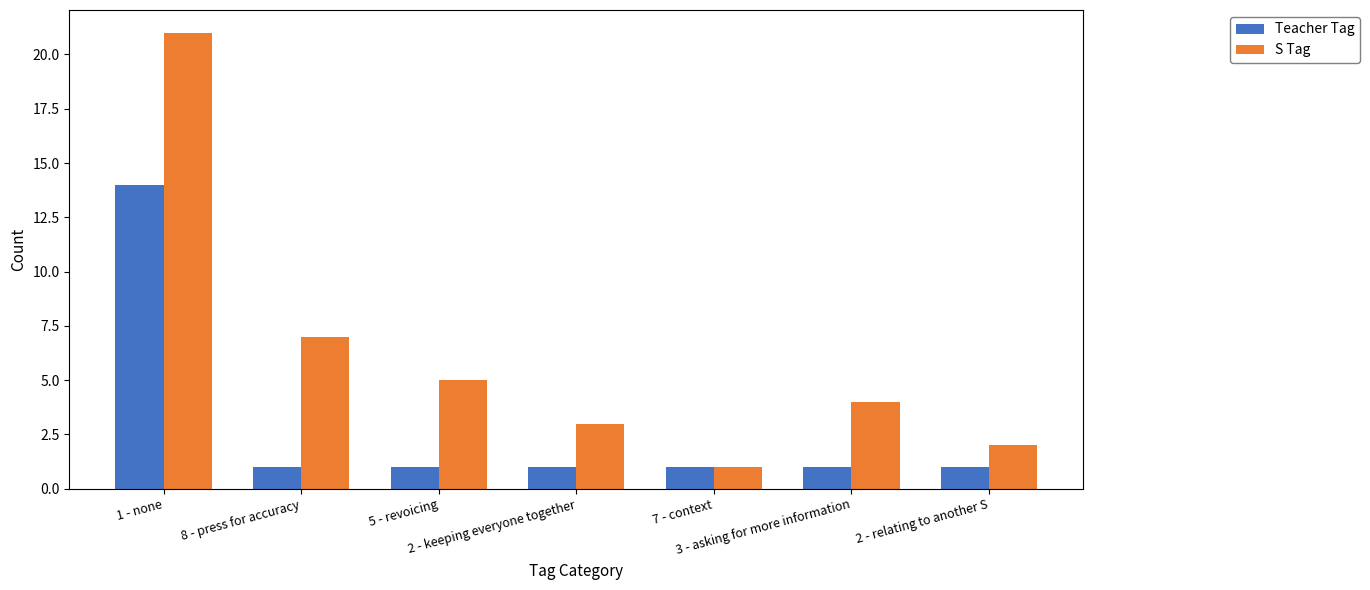

What is the maximum value shown in the chart?

21